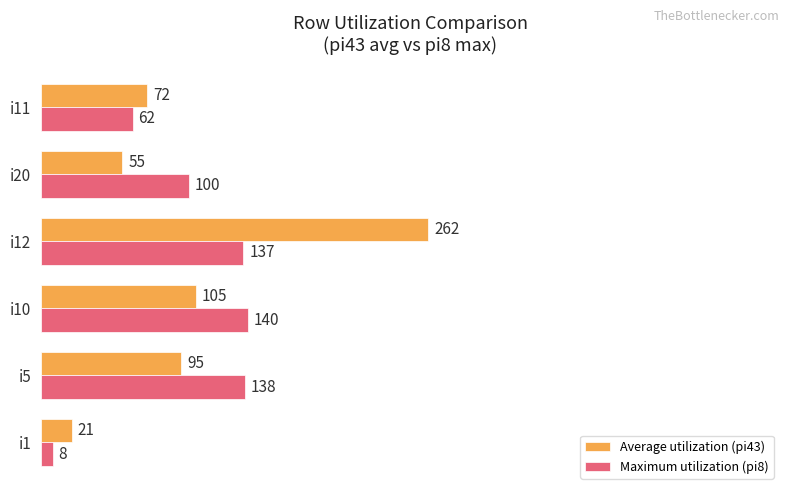

Count the number of categories in the chart.

6